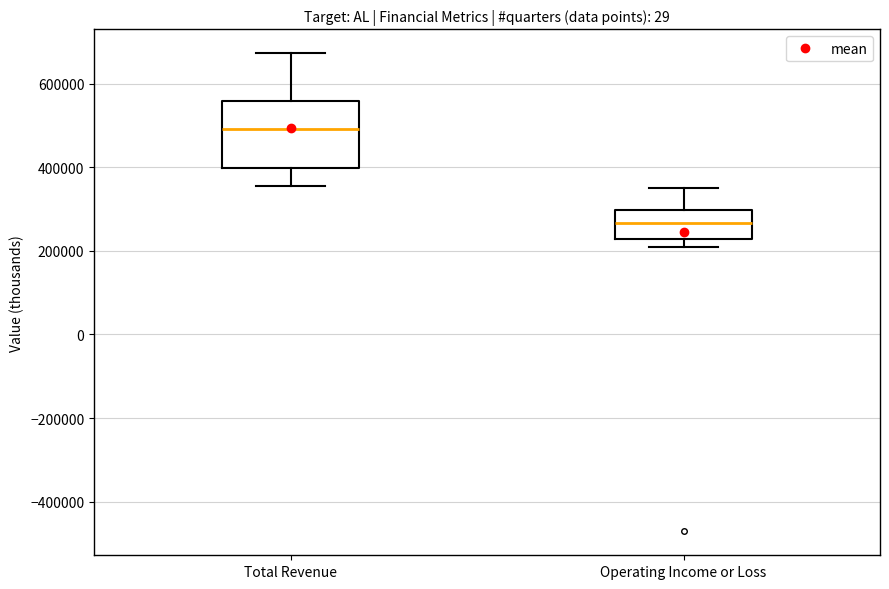

Which box's median line is the highest?

Total Revenue